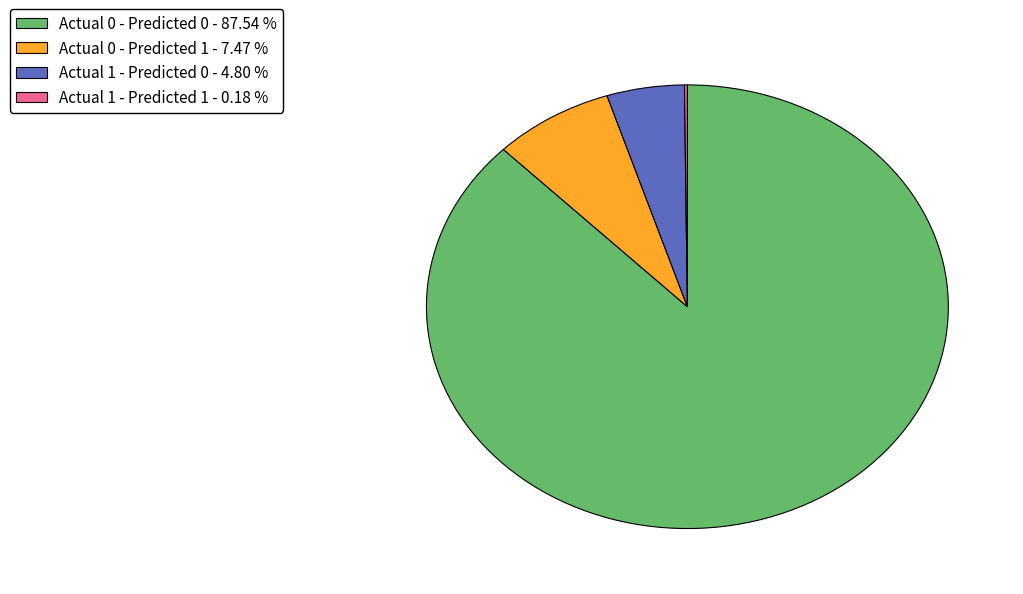

Do Actual 0 - Predicted 1 - 7.47 % and Actual 1 - Predicted 0 - 4.80 % together represent more than half of the pie?

No